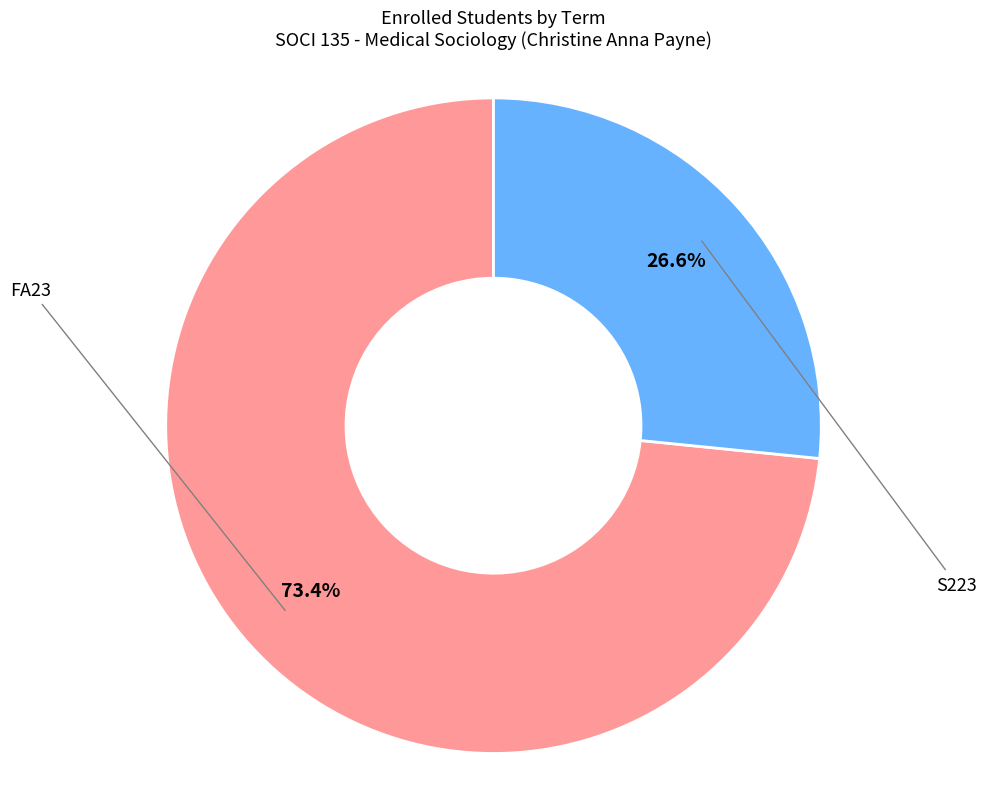

To the nearest percent, what is the difference between the S223 and FA23 slice percentages?

47%